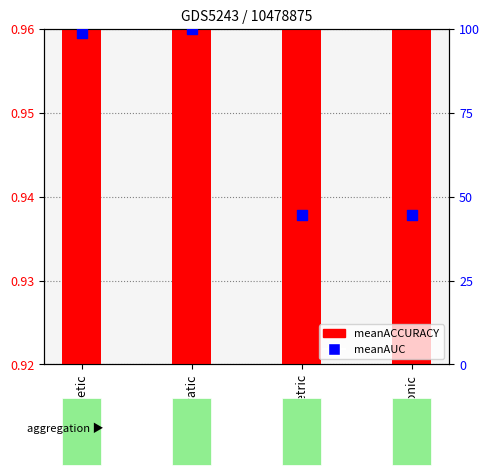

What are all the series names shown in the legend?

meanACCURACY, meanAUC